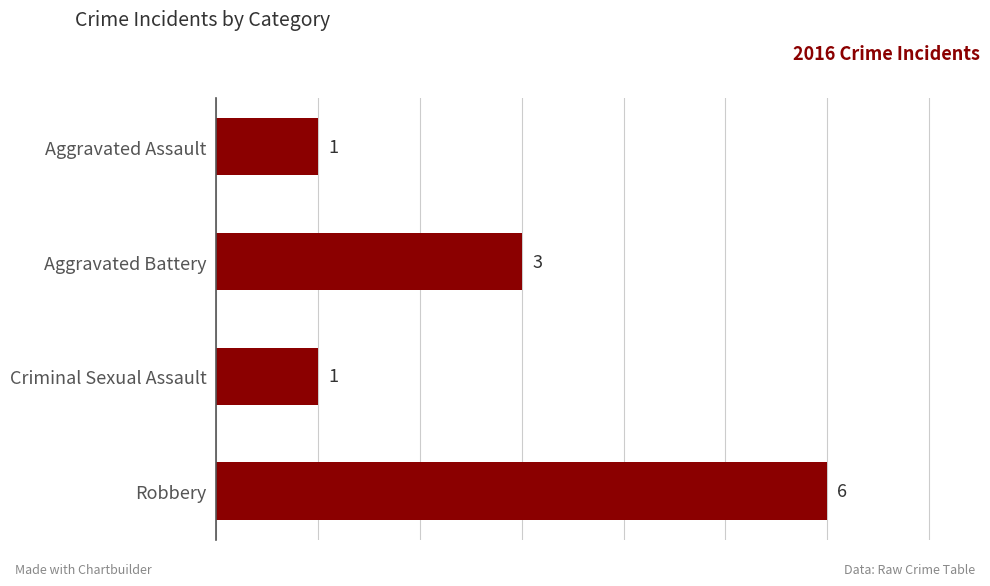

Which label corresponds to the largest value in the chart?

Robbery